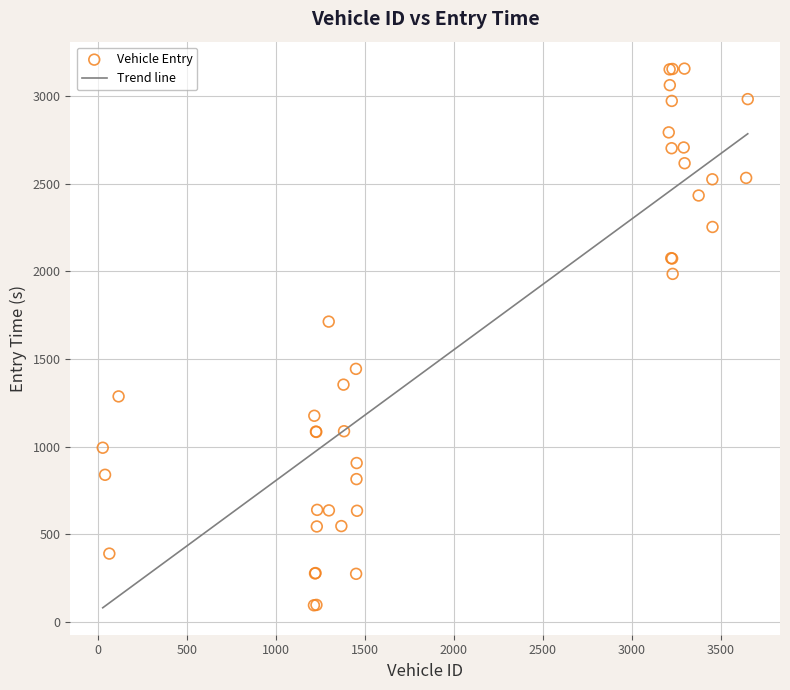

What Y value in the scatter plot is closest to 1626?

1713.6